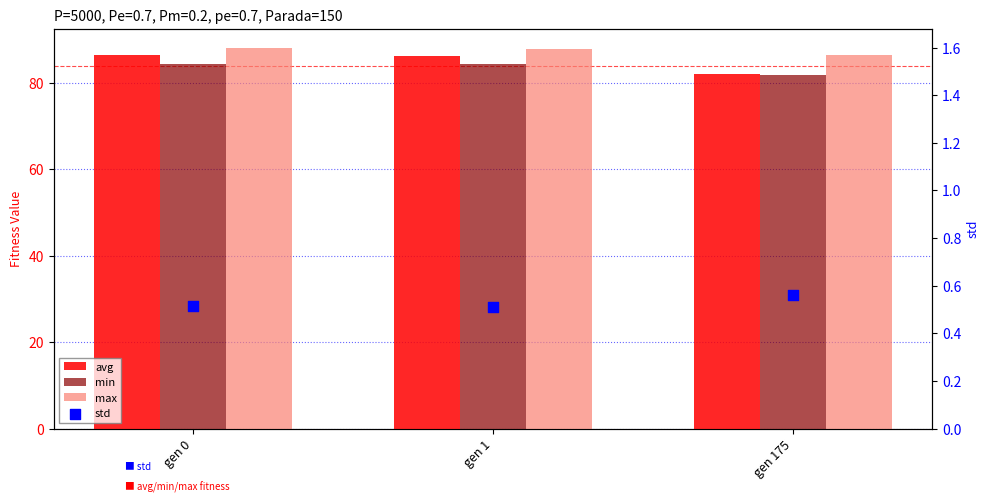

What are all the series names shown in the legend?

avg, min, max, std